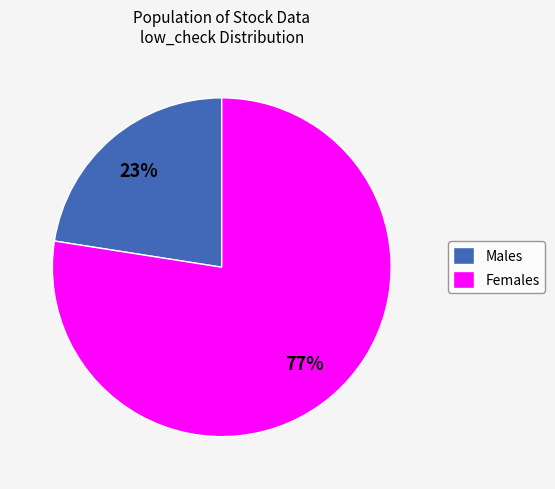

Do Females and Males together represent more than half of the pie?

Yes